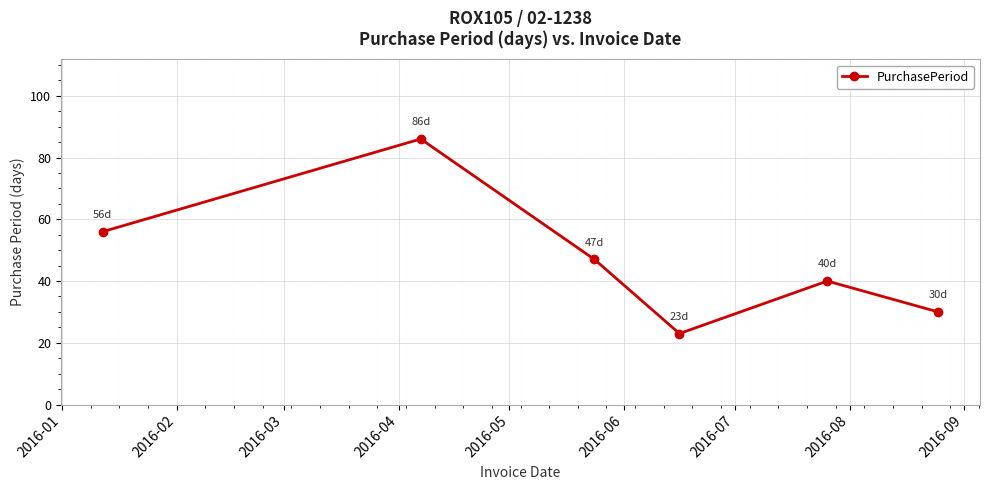

What is the value of the 2nd point from the left?

86